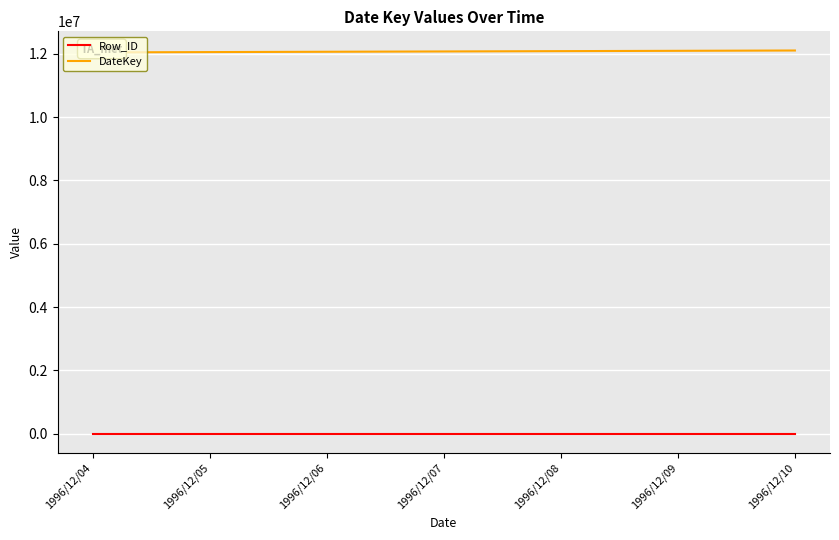

What is the total value across all series at 1996/12/08?

12082004